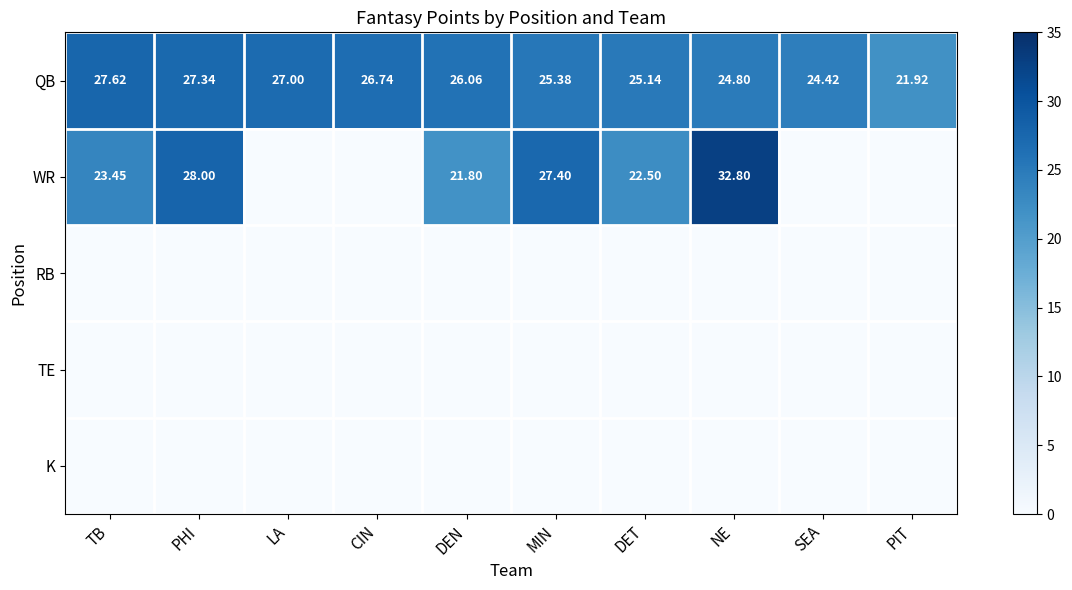

What is the total value across all series at SEA?

24.4